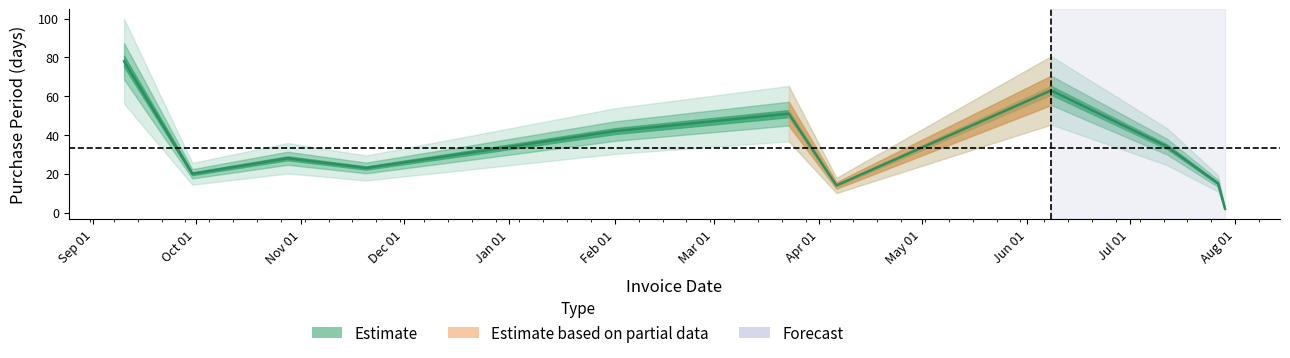

What is the difference between the values at 2016-07-12 and 2015-11-20?

11